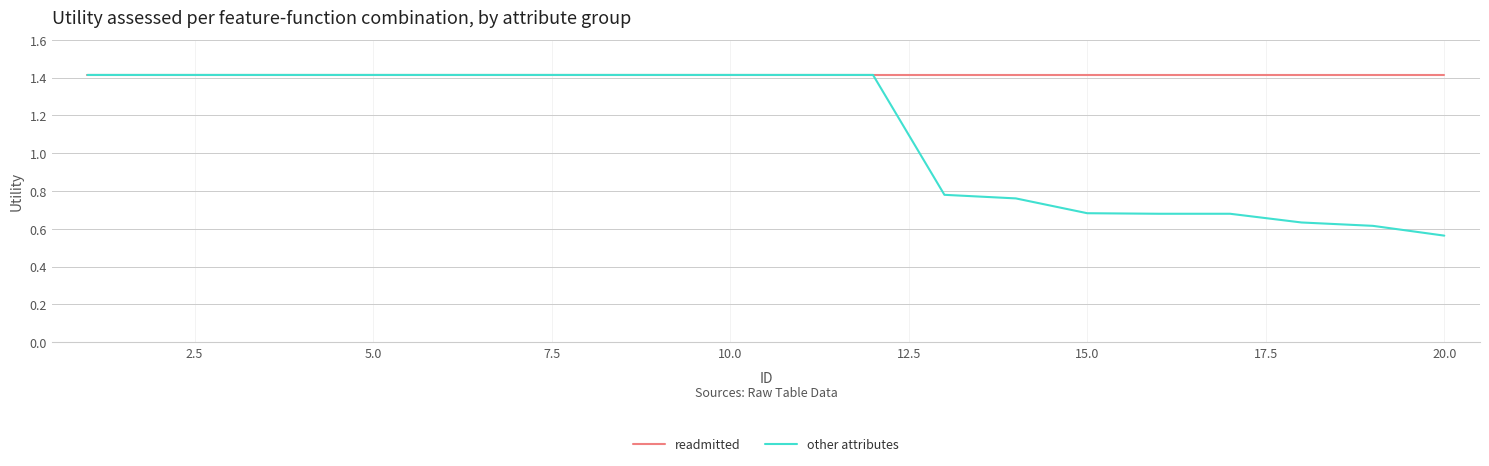

At how many categories does at least one series exceed 1?

20